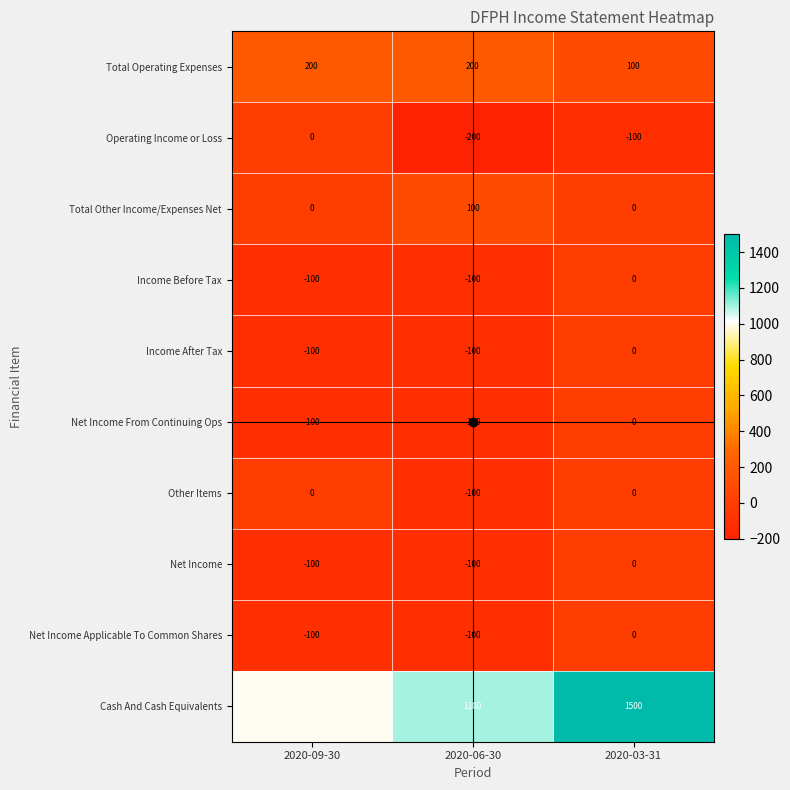

Which series changed the most between 2020-09-30 and 2020-03-31?

Cash And Cash Equivalents